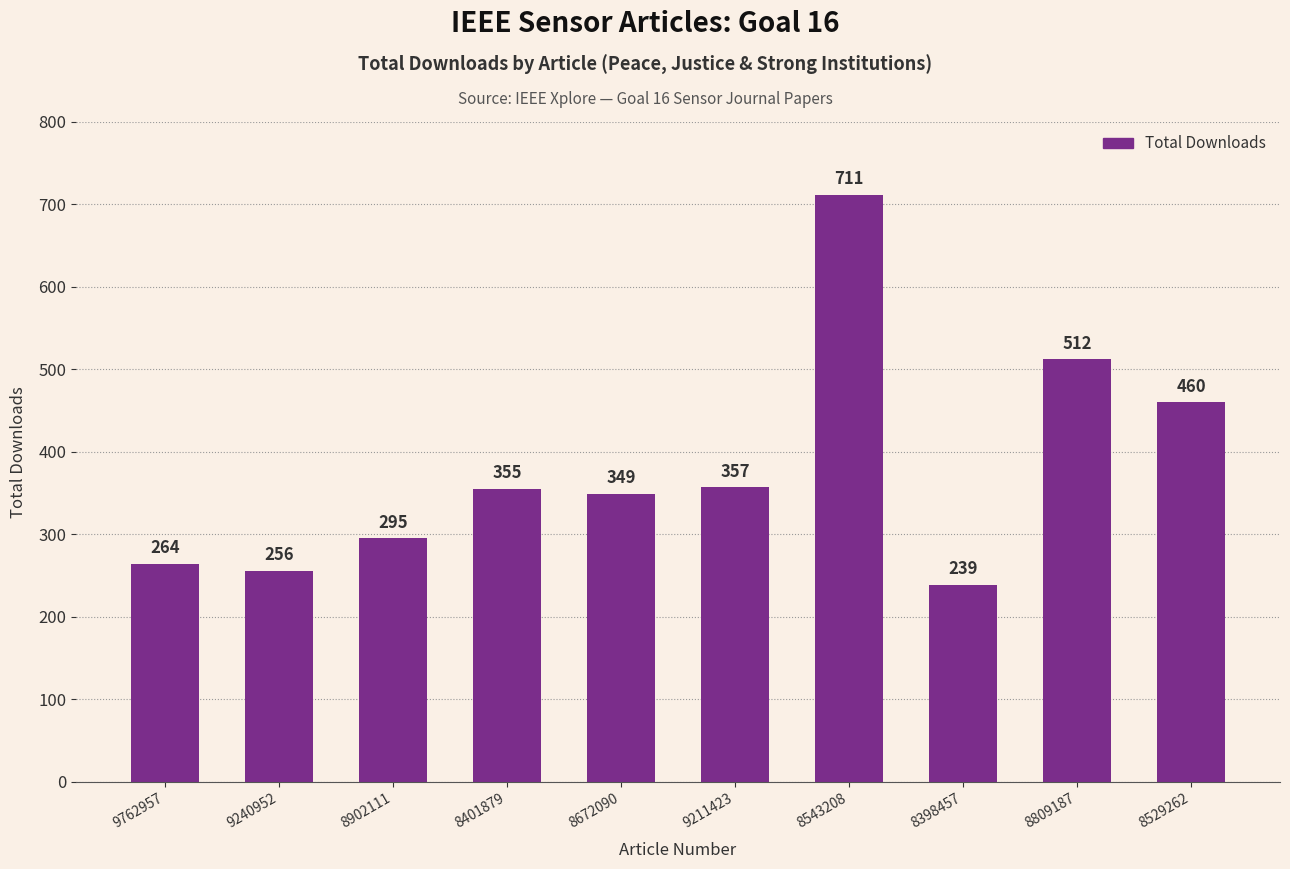

What is the difference between the second highest and minimum values?

273